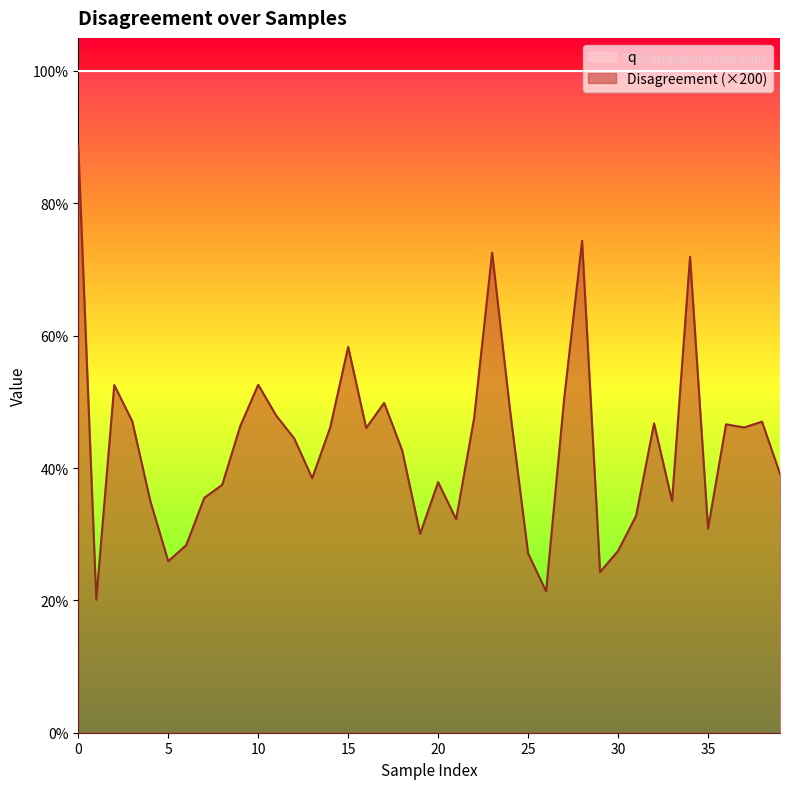

Reading left to right, transcribe all the data shown in this chart.

0=0.9	1=0.2	2=0.5	3=0.5	4=0.4	5=0.3	6=0.3	7=0.4	8=0.4	9=0.5	10=0.5	11=0.5	12=0.4	13=0.4	14=0.5	15=0.6	16=0.5	17=0.5	18=0.4	19=0.3	20=0.4	21=0.3	22=0.5	23=0.7	24=0.5	25=0.3	26=0.2	27=0.5	28=0.7	29=0.2	30=0.3	31=0.3	32=0.5	33=0.4	34=0.7	35=0.3	36=0.5	37=0.5	38=0.5	39=0.4